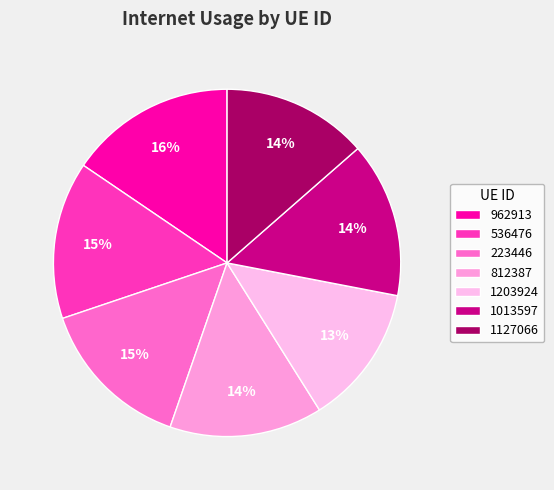

To the nearest percent, what portion does 812387 represent?

14%